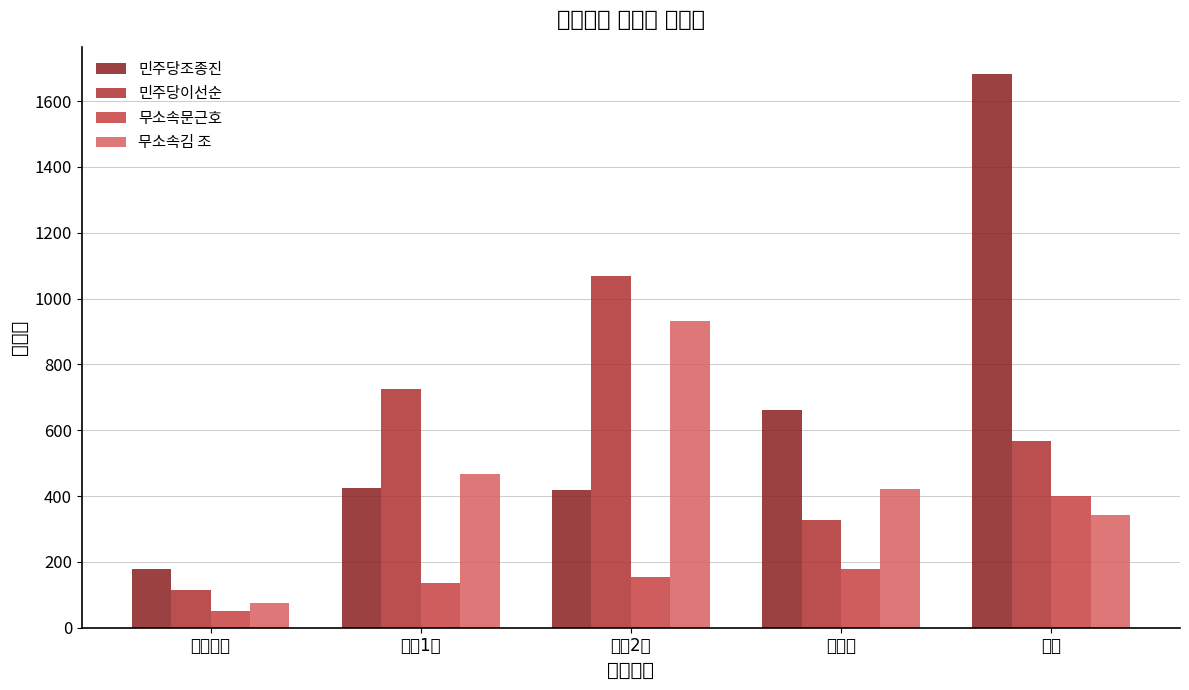

What is the maximum value shown in the chart?

1681